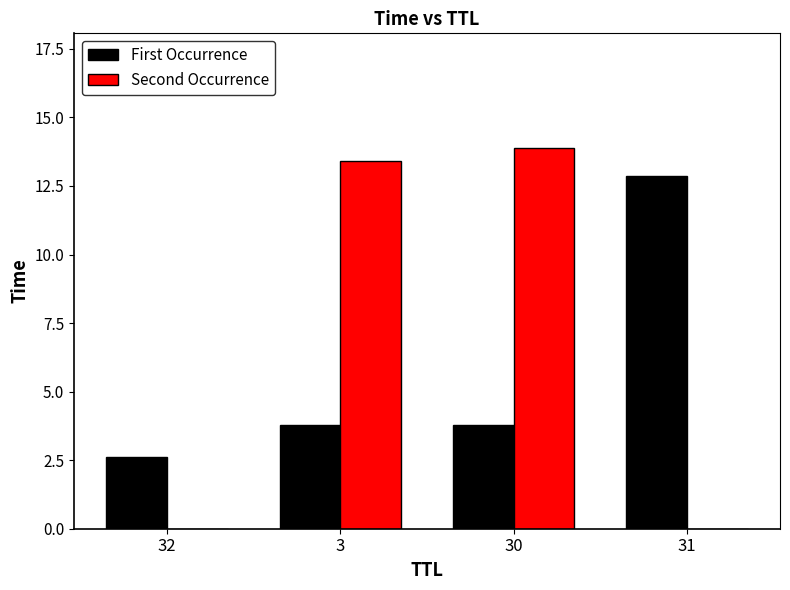

What is the average value of the First Occurrence series?

5.8